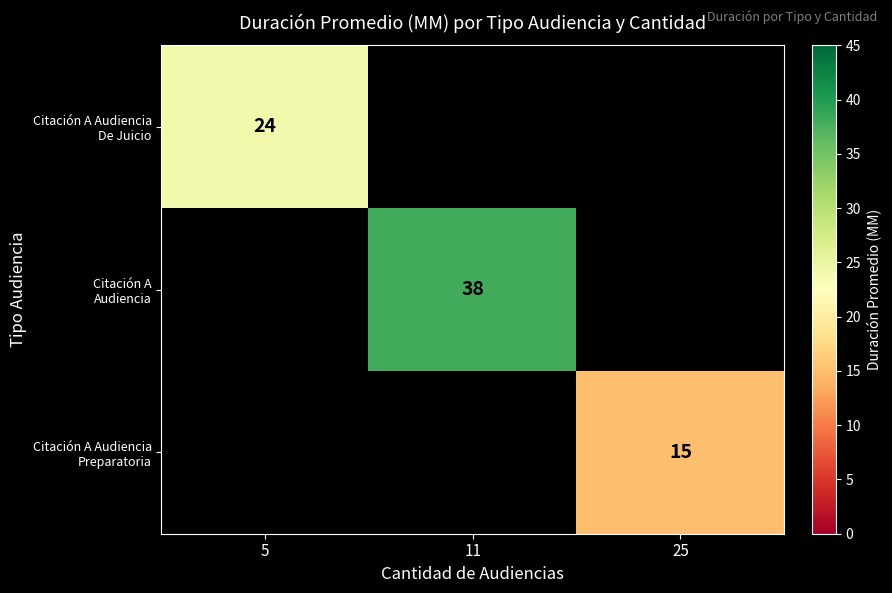

How many series are shown in this chart?

3